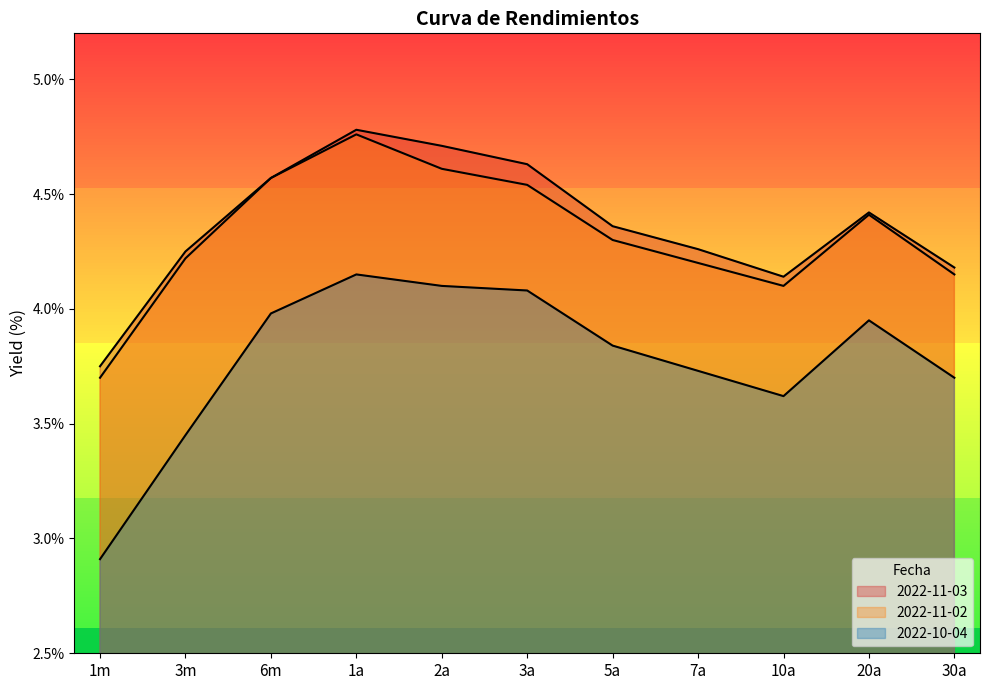

Rank the categories by 2022-11-03 value from highest to lowest.

1a, 2a, 3a, 6m, 20a, 5a, 7a, 3m, 30a, 10a, 1m